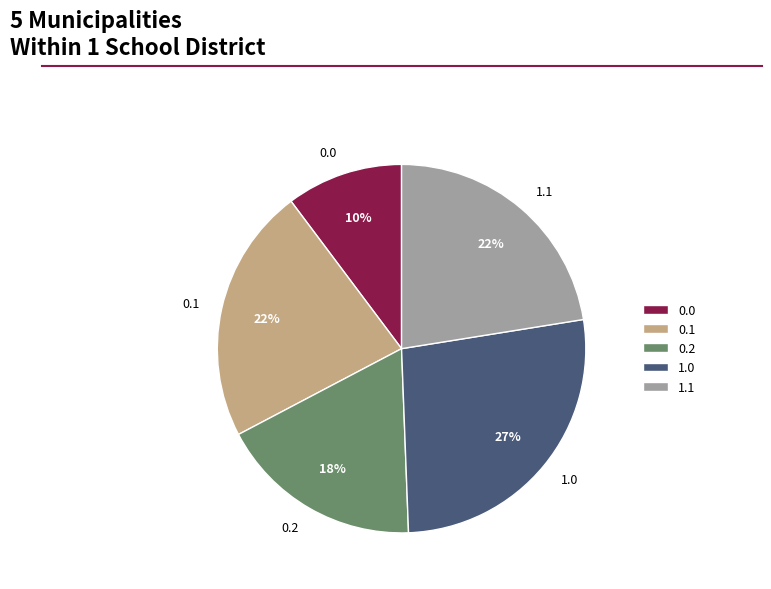

What is the smallest slice in the pie chart?

0.0